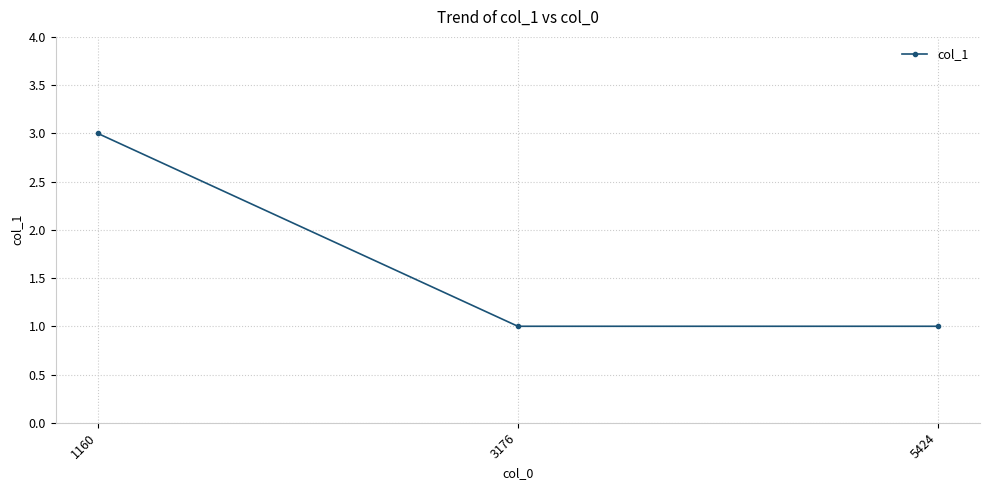

What is the ratio of the value at 5424 to the value at 1160?

0.3